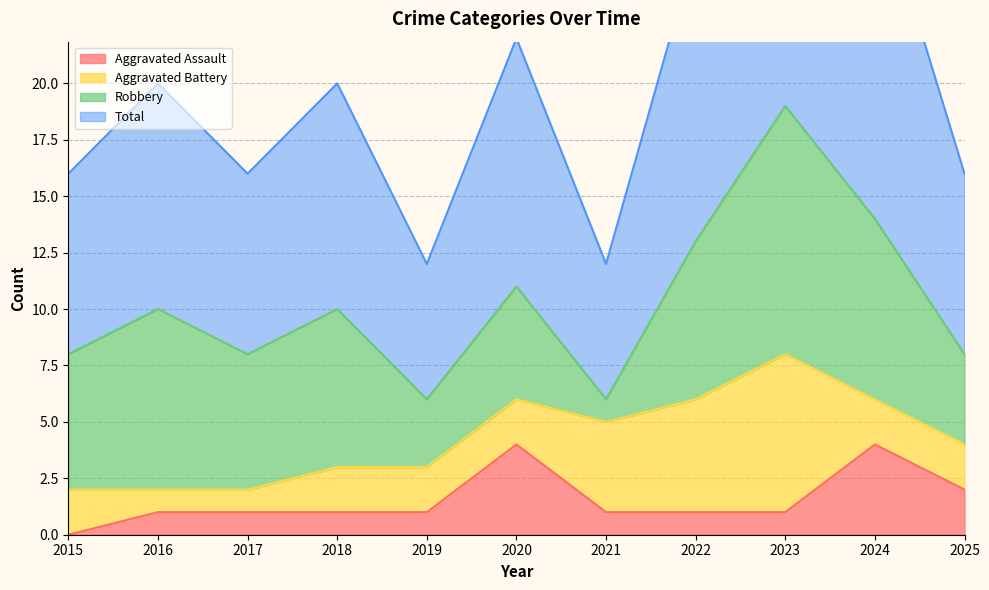

At which label does Aggravated Assault reach its minimum?

2015